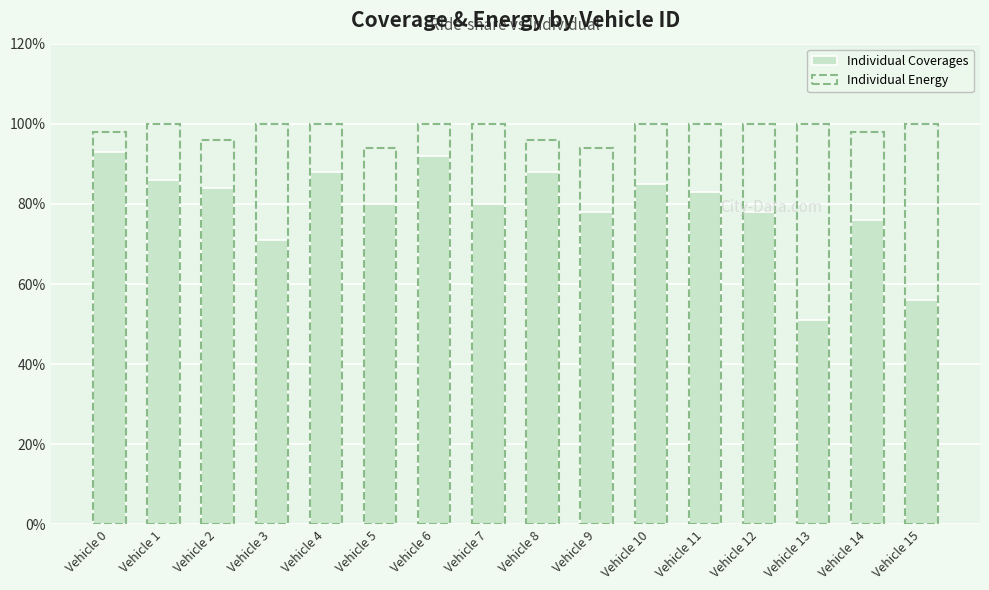

At which label does Individual Energy reach its peak?

Vehicle 1